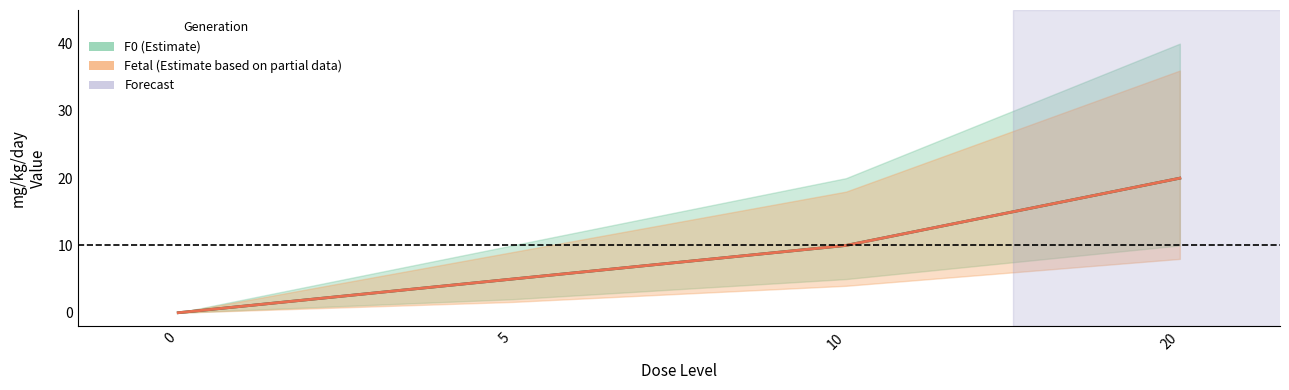

At 0, list the series in order from smallest to largest.

F0_mg_kg_day, F0_upper, F0_lower, Fetal_mg_kg_day, Fetal_upper, Fetal_lower